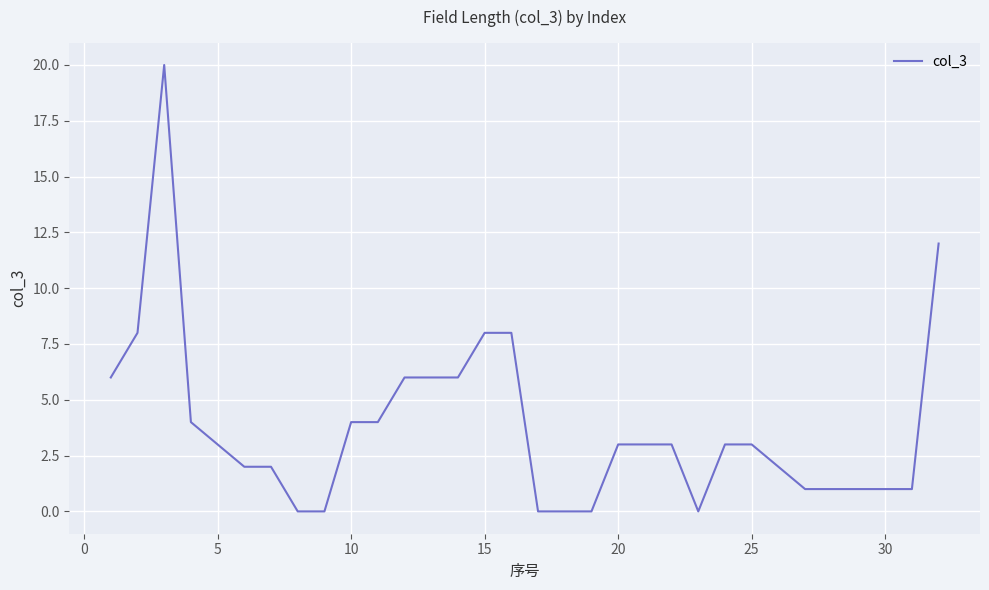

What is the average value?

4